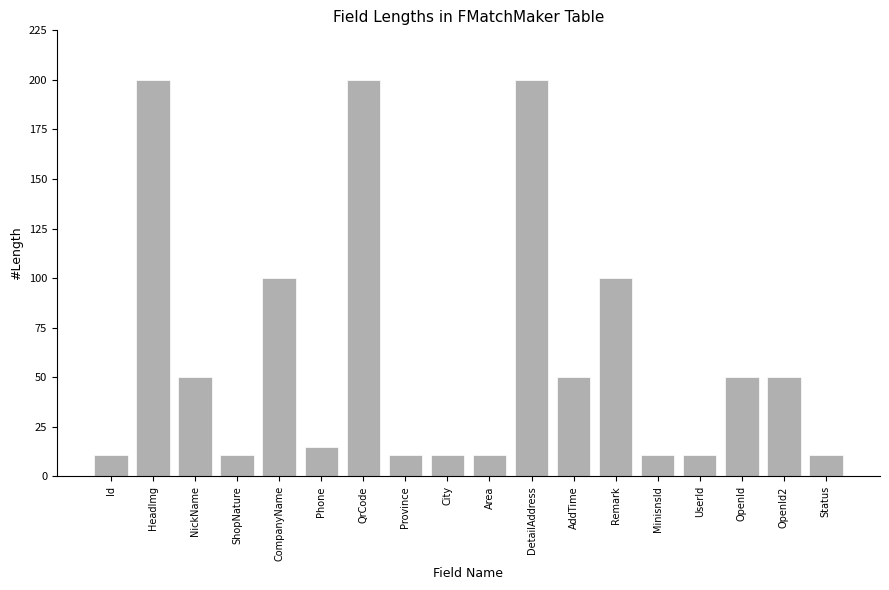

What is the change in value from Id to DetailAddress?

+189